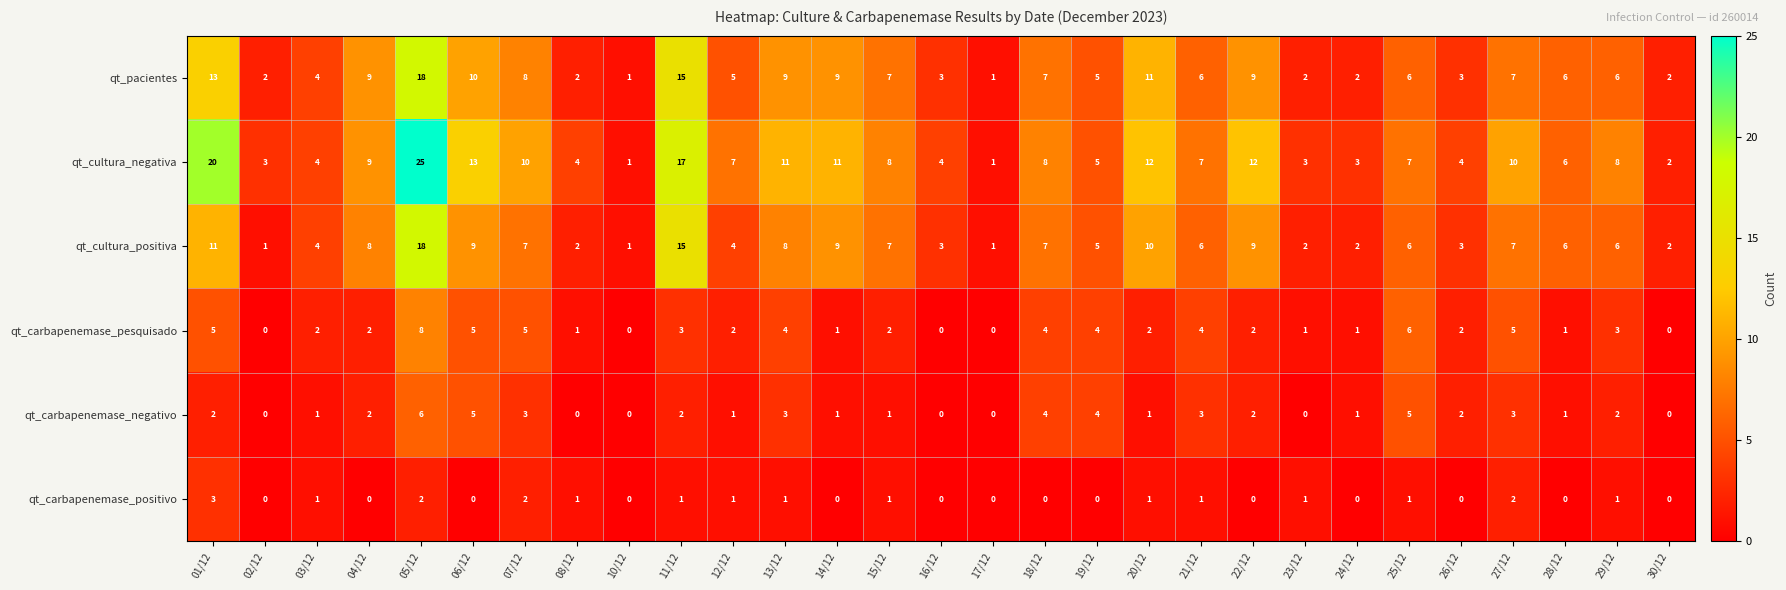

The qt_cultura_negativa series shows 8 at 18/12. True or false?

True